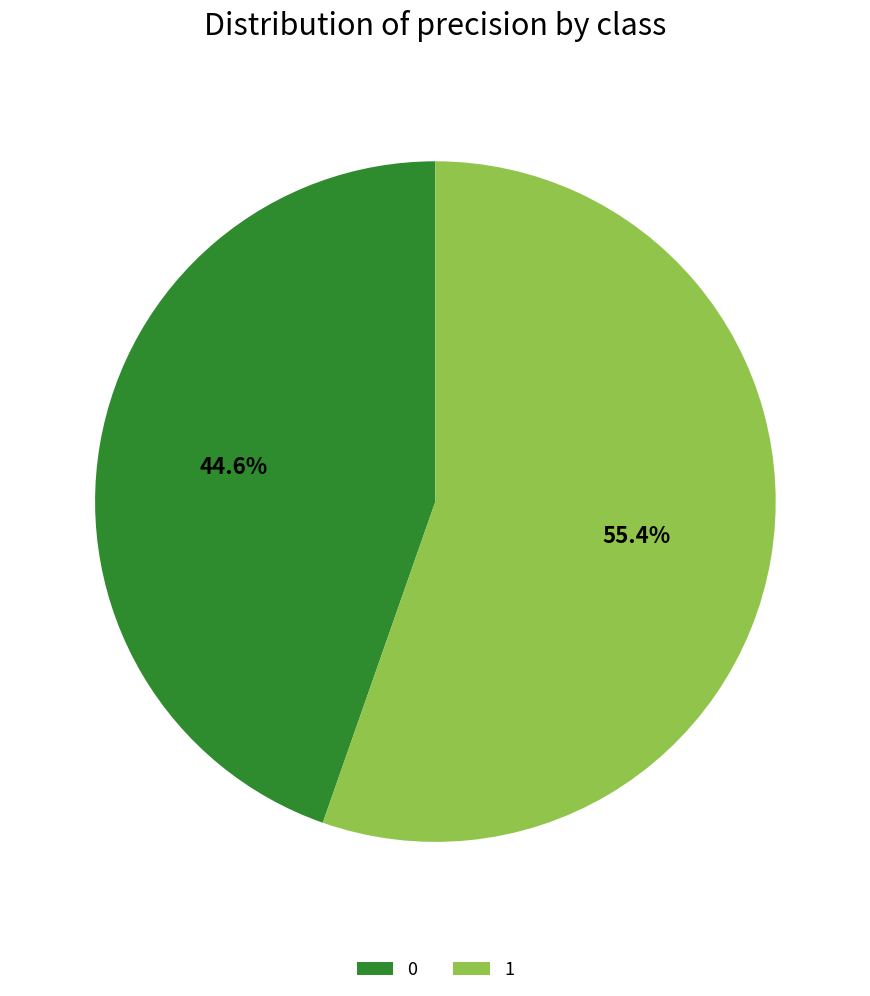

How many segments does this pie chart have?

2